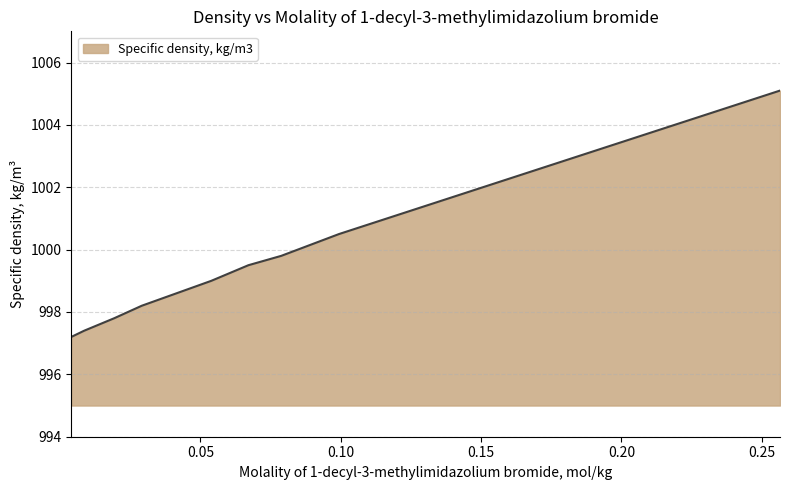

What is the minimum value shown in the chart?

997.2